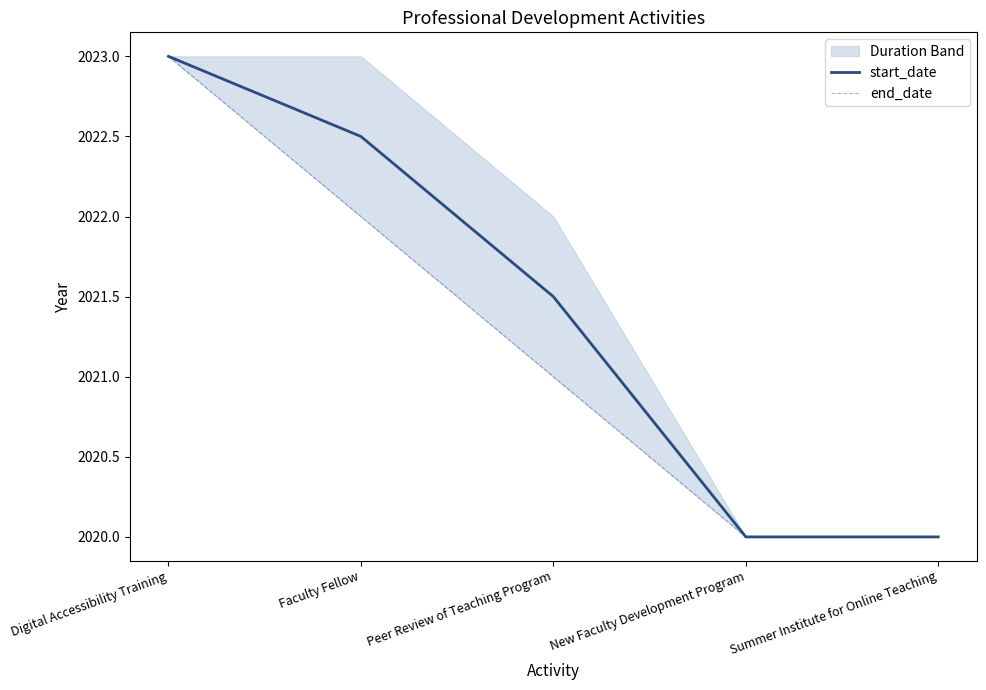

How many values in the end_date series exceed 2021?

2